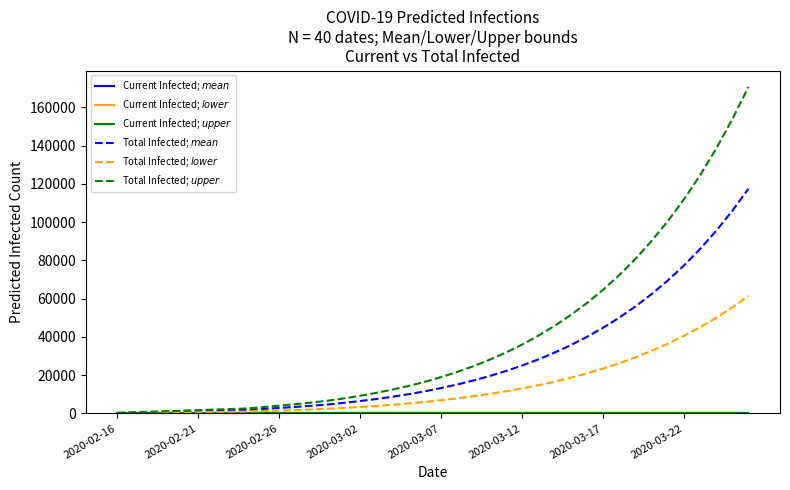

What is the greatest value displayed?

170784